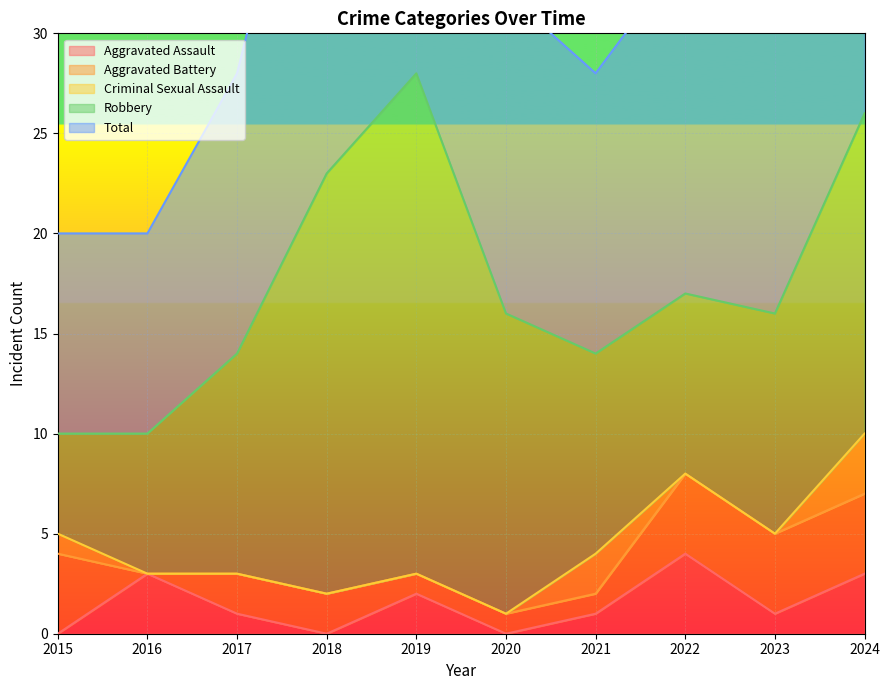

How many intersections are there between Aggravated Battery and Criminal Sexual Assault?

2